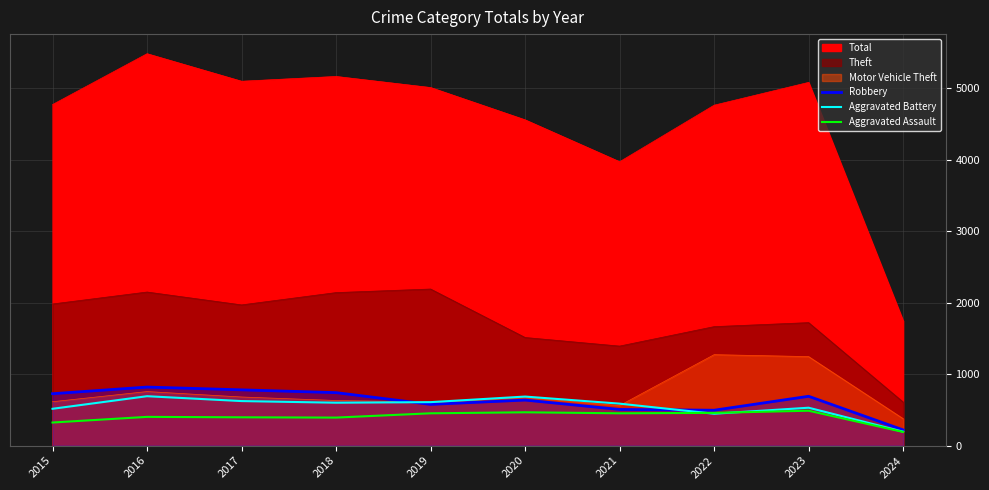

After their last crossing, which series has the higher values: Aggravated Battery or Aggravated Assault?

Aggravated Battery